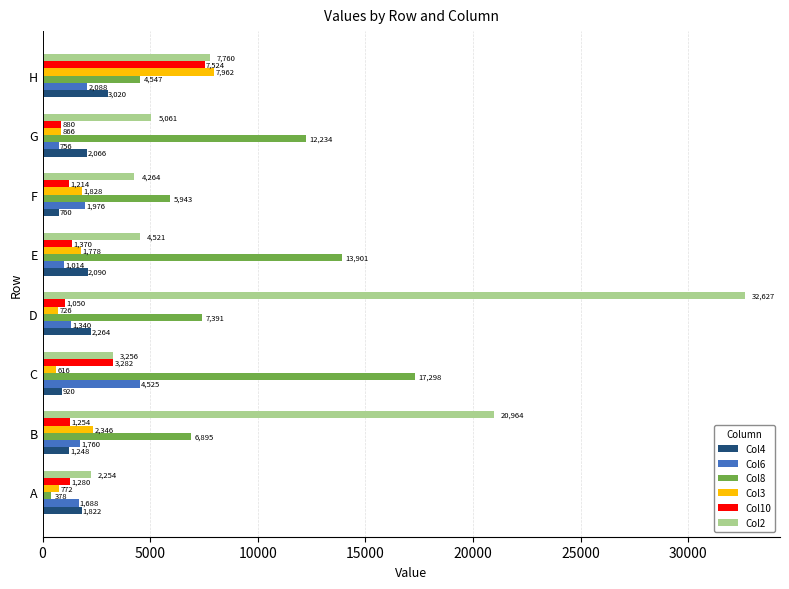

Which series changed the most between F and H?

Col10